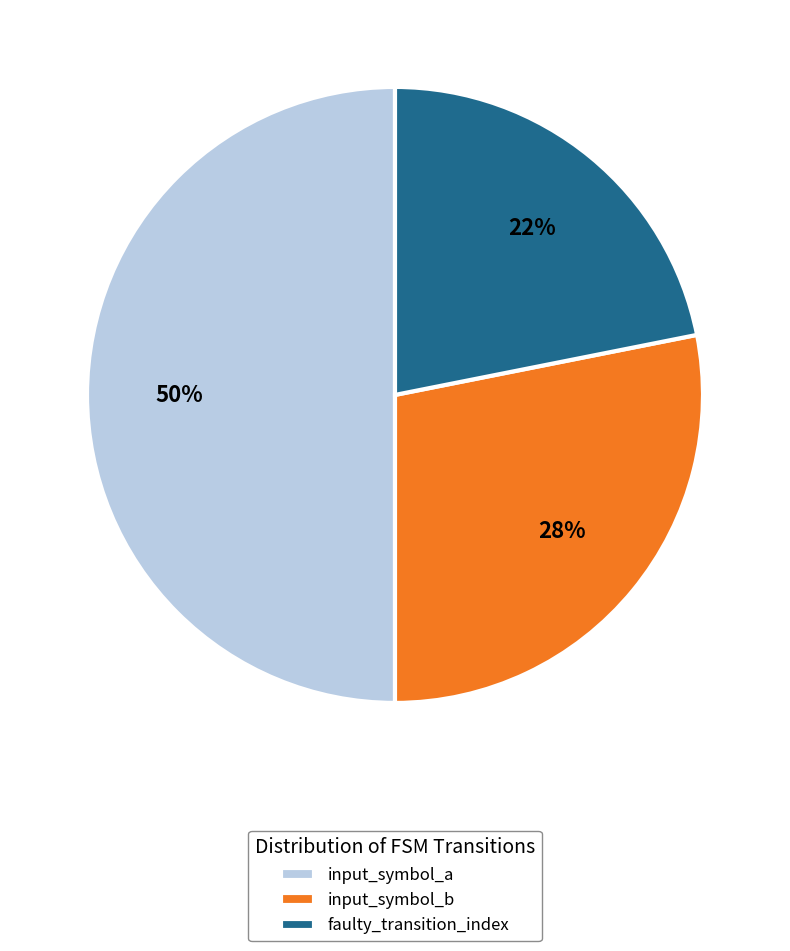

What is the smallest slice in the pie chart?

faulty_transition_index